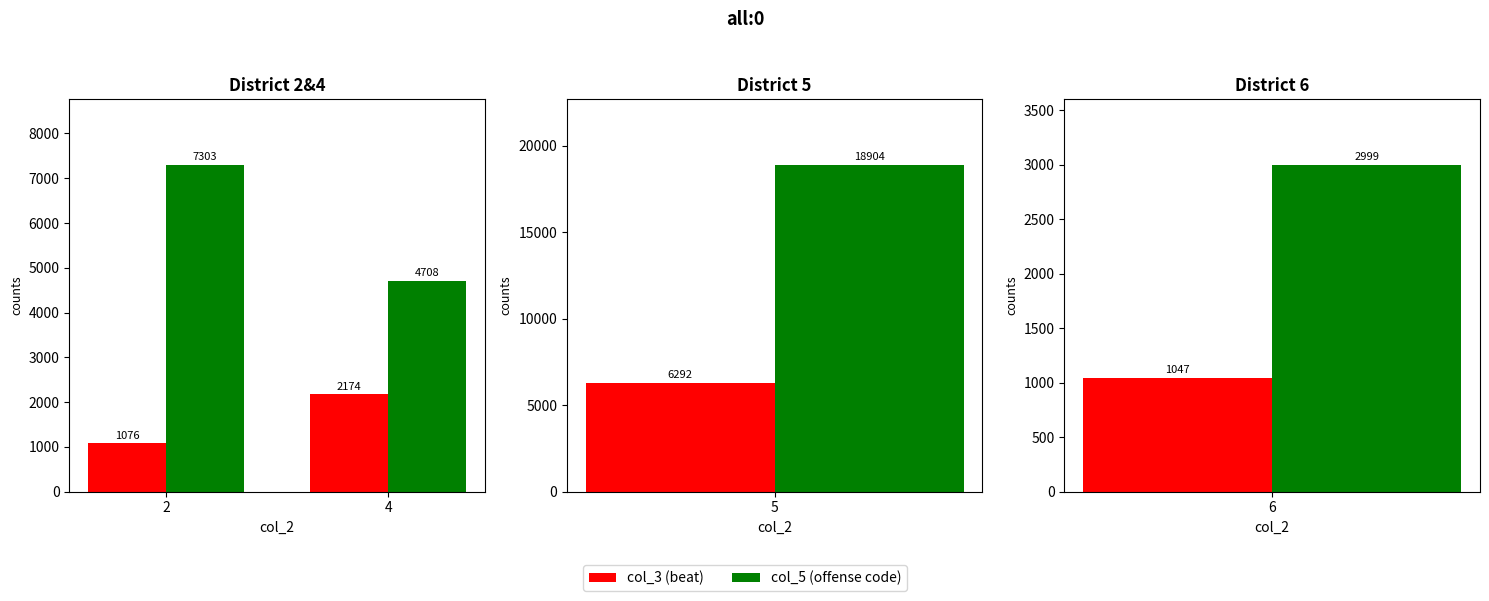

What is the difference between the maximum and minimum values in the col_5 (offense code) series?

2595